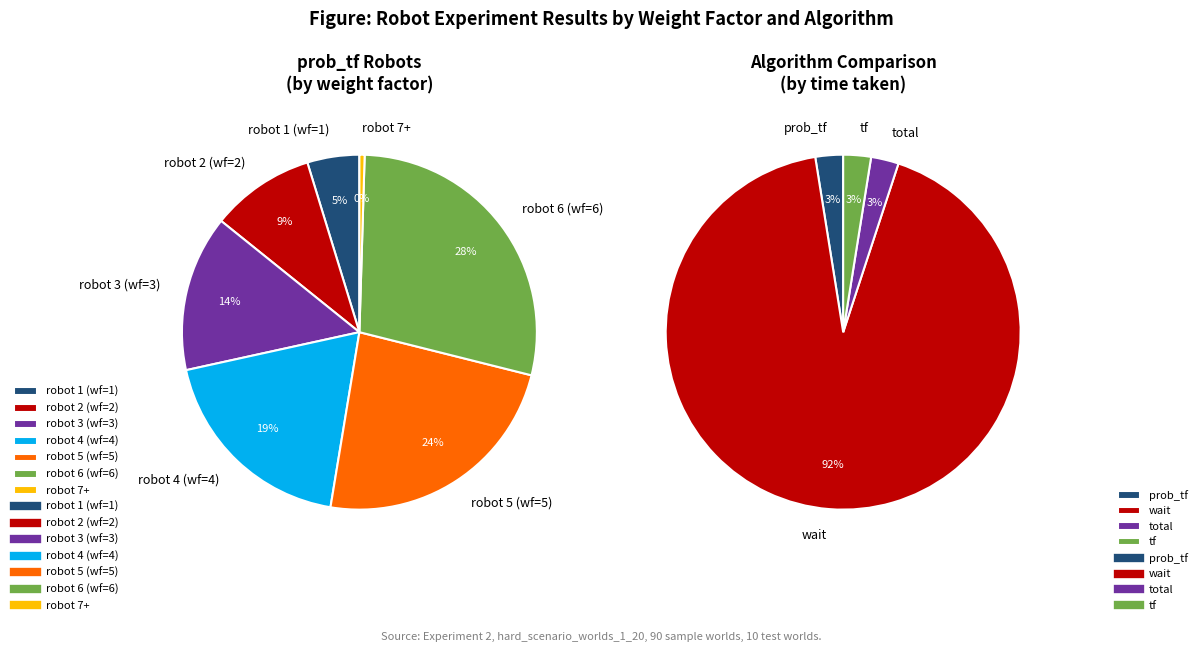

The 1 slice represents 13% of the pie. True or false?

False